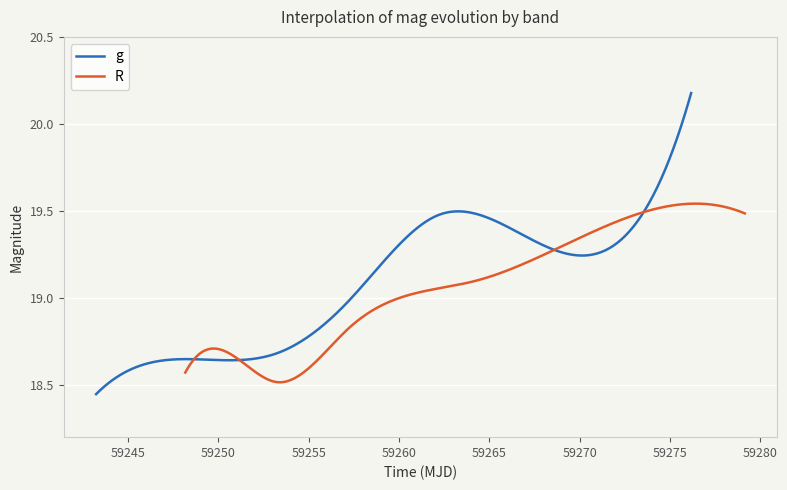

How many lines are shown in the chart?

2